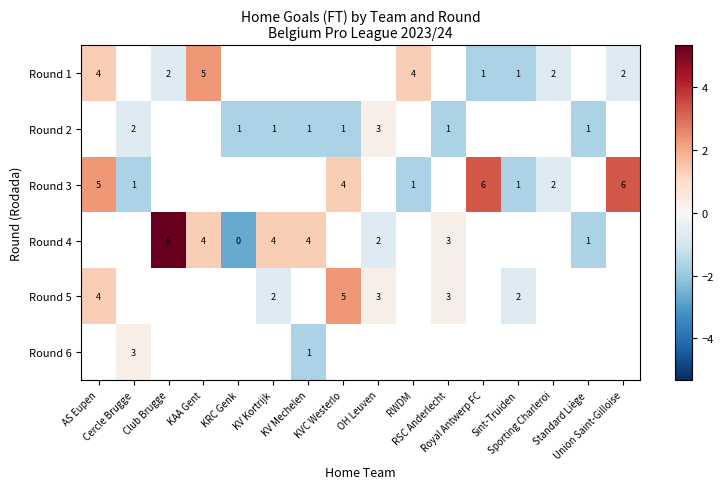

Which label corresponds to the smallest value in the chart?

KRC Genk